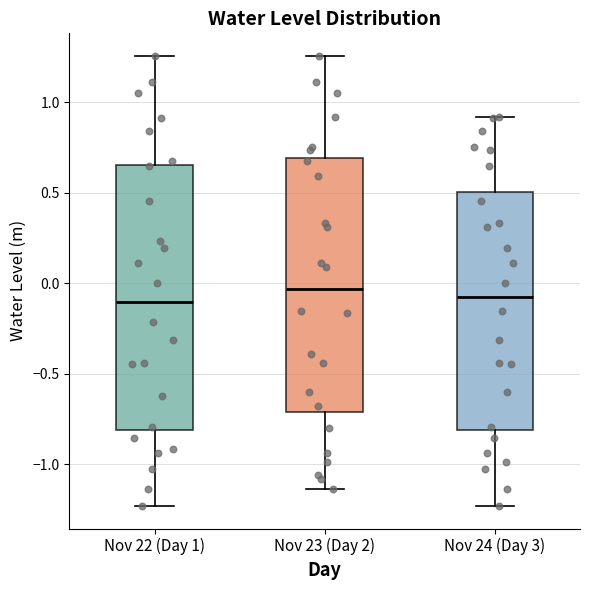

Reading left to right, read every box against the y-axis: the position of its median line, the range the box covers, and the ends of its whiskers. The values are not printed on the chart, so give them approximately, as read against the axis.

Nov 22 (Day 1): median -0.10, box -0.80 to 0.65, whiskers -1.25 to 1.25
Nov 23 (Day 2): median -0.05, box -0.70 to 0.70, whiskers -1.15 to 1.25
Nov 24 (Day 3): median -0.10, box -0.80 to 0.50, whiskers -1.25 to 0.90